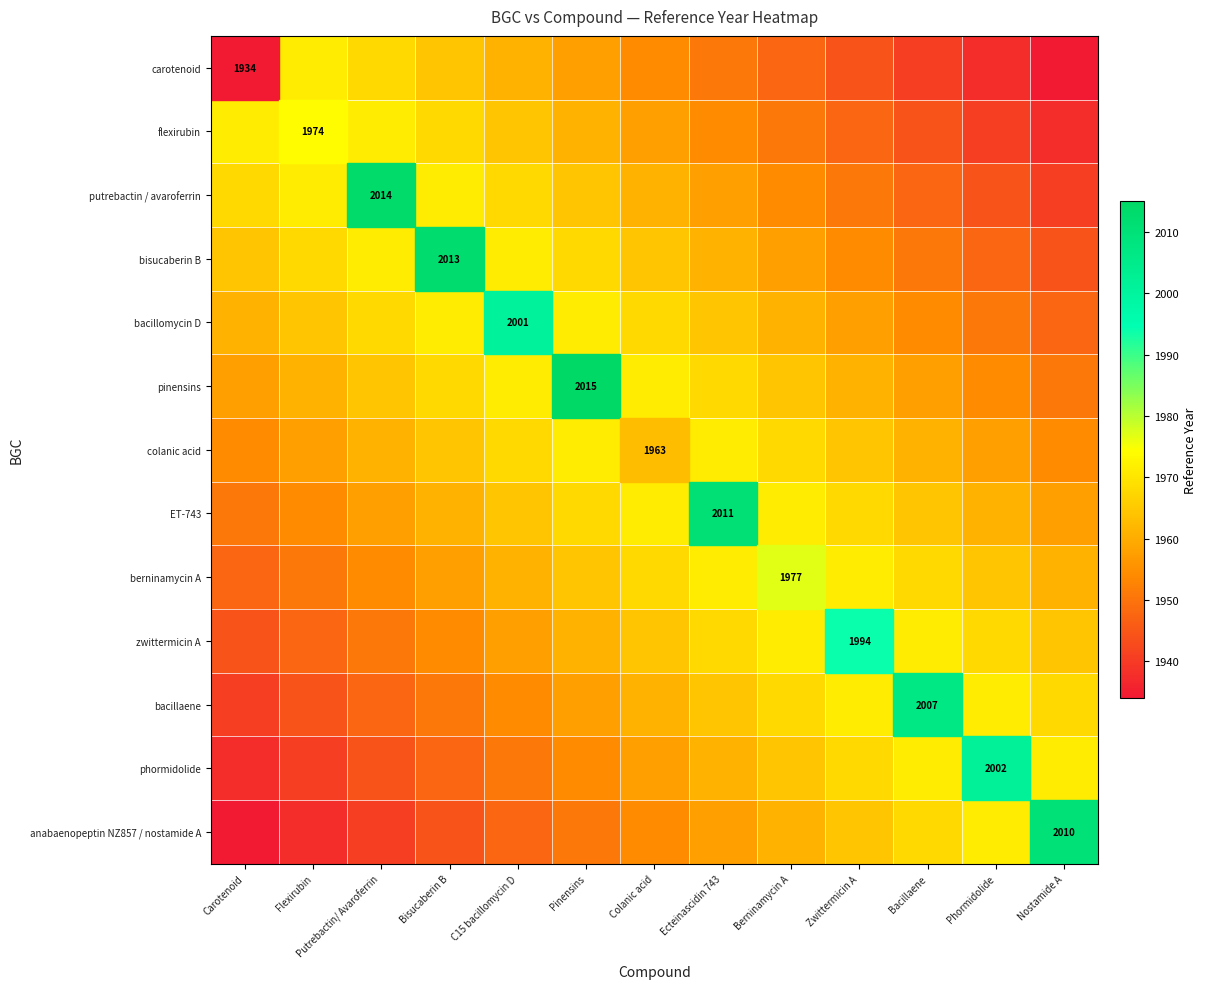

Is it true that phormidolide equals 0.4 at Flexirubin?

False